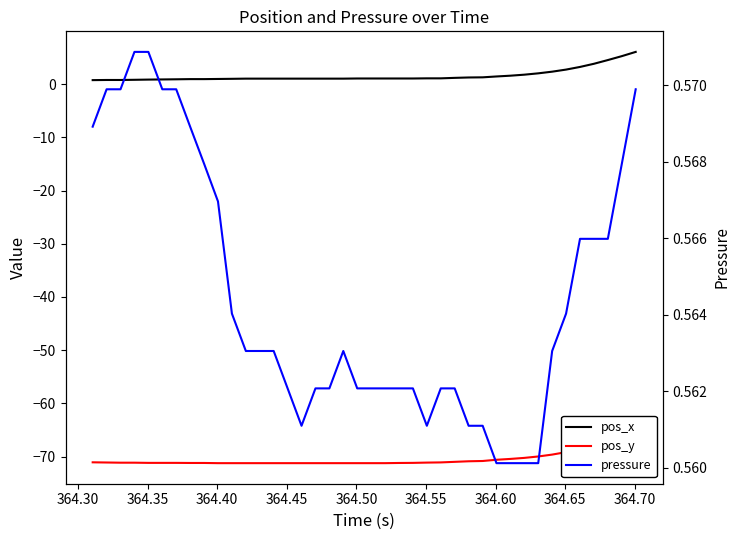

True or false: pos_x and pressure cross at least once.

False